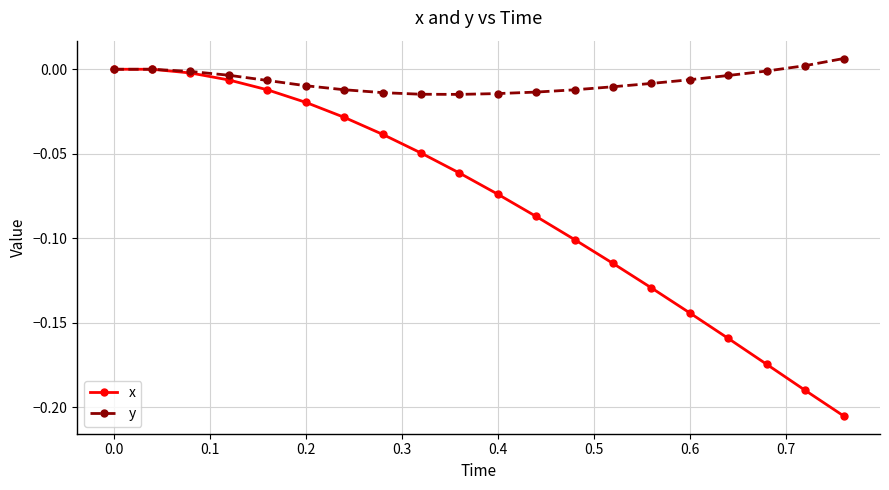

Rank the series by their average value, from highest to lowest.

y, x